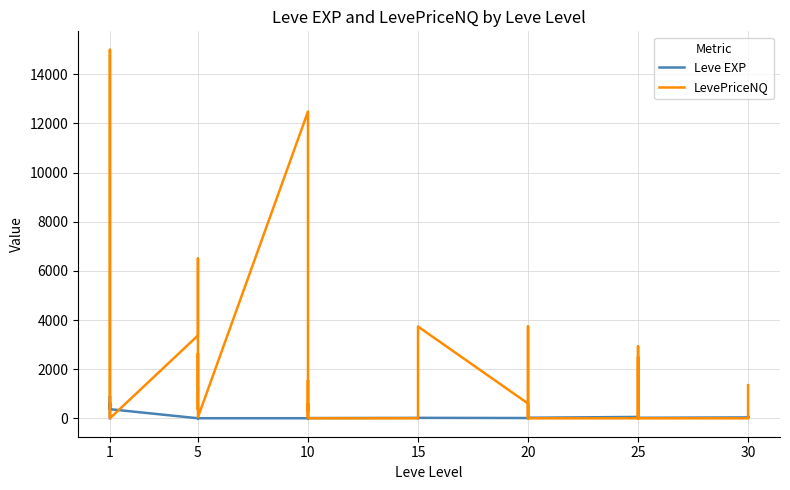

Is the value of Leve EXP at 10 greater than the value of LevePriceNQ at 5?

No